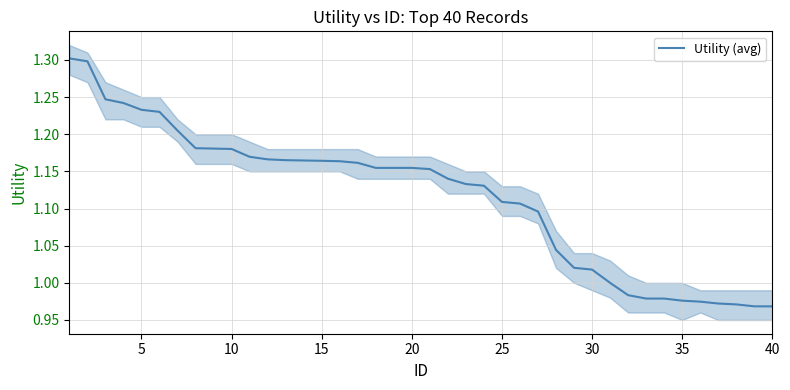

Is it true that the value at 20 is 1.2?

True